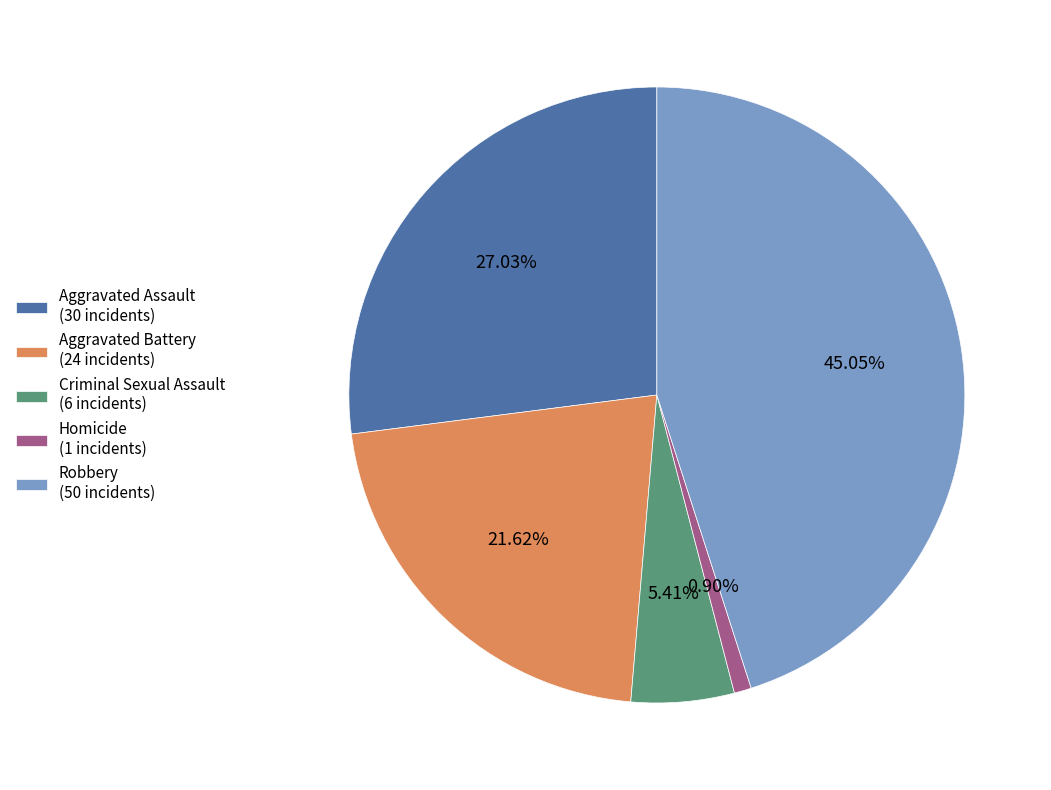

Rank the categories by value from highest to lowest.

Robbery, Aggravated Assault, Aggravated Battery, Criminal Sexual Assault, Homicide